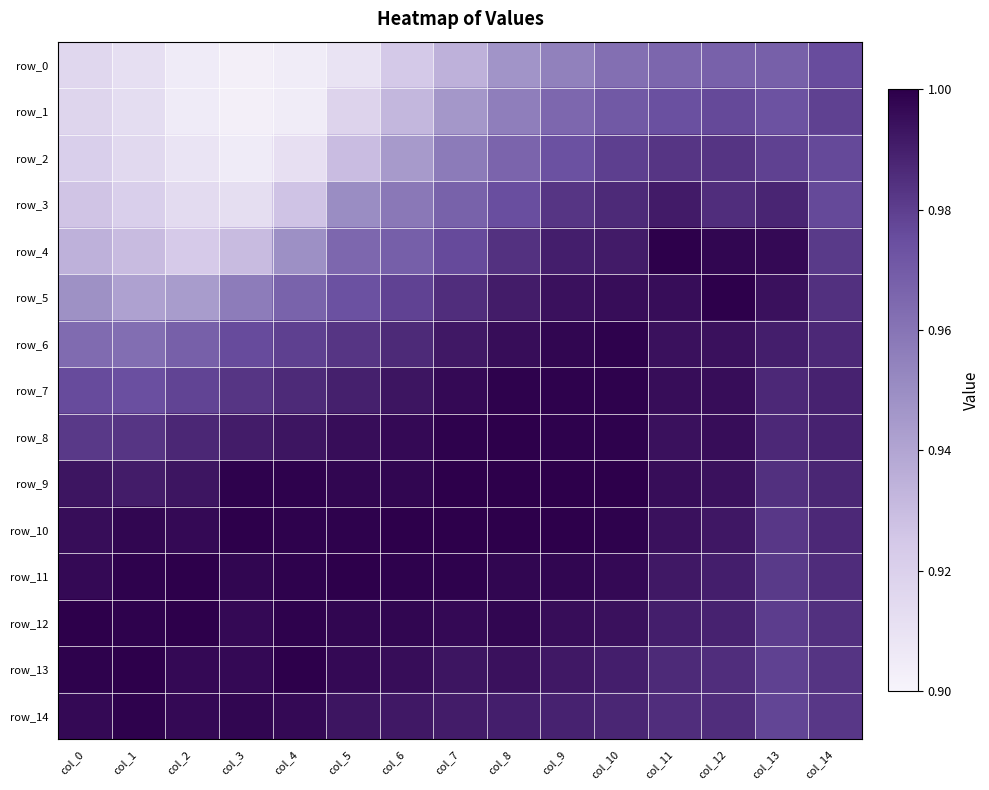

Which series has the largest total across all categories?

row_10